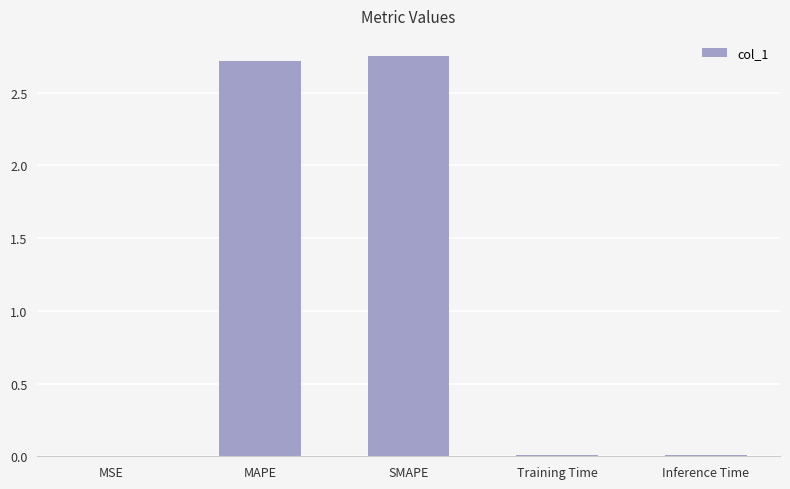

How many data points does each series have?

5